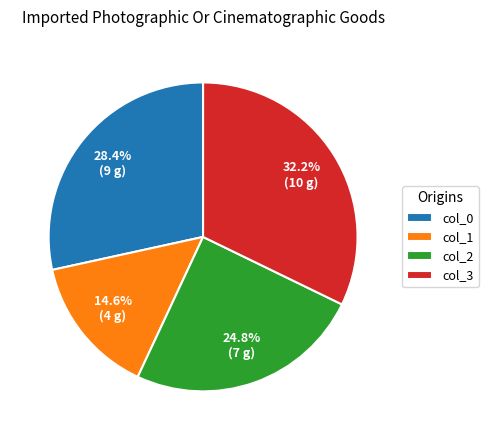

How much of the chart is everything except col_3?

67.8%